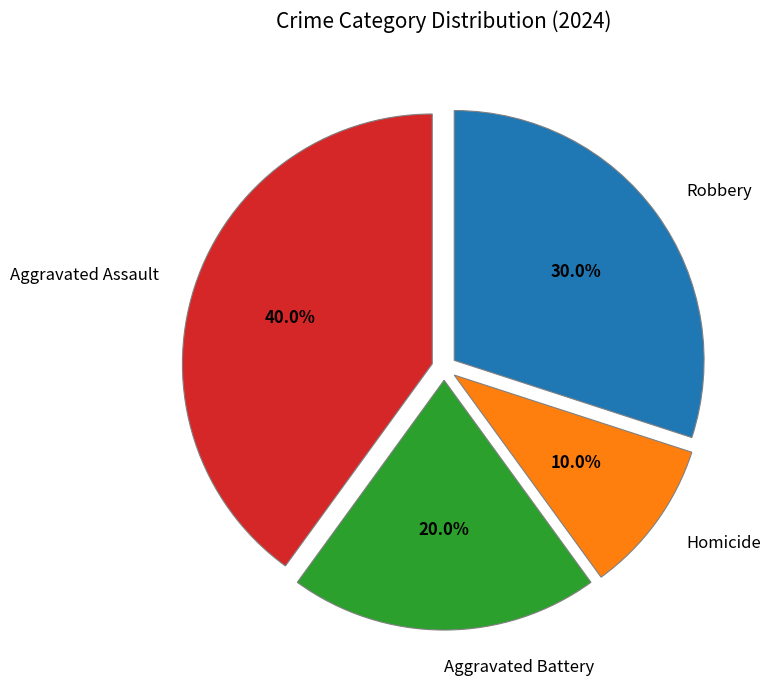

What percentage is NOT represented by Homicide?

90.0%